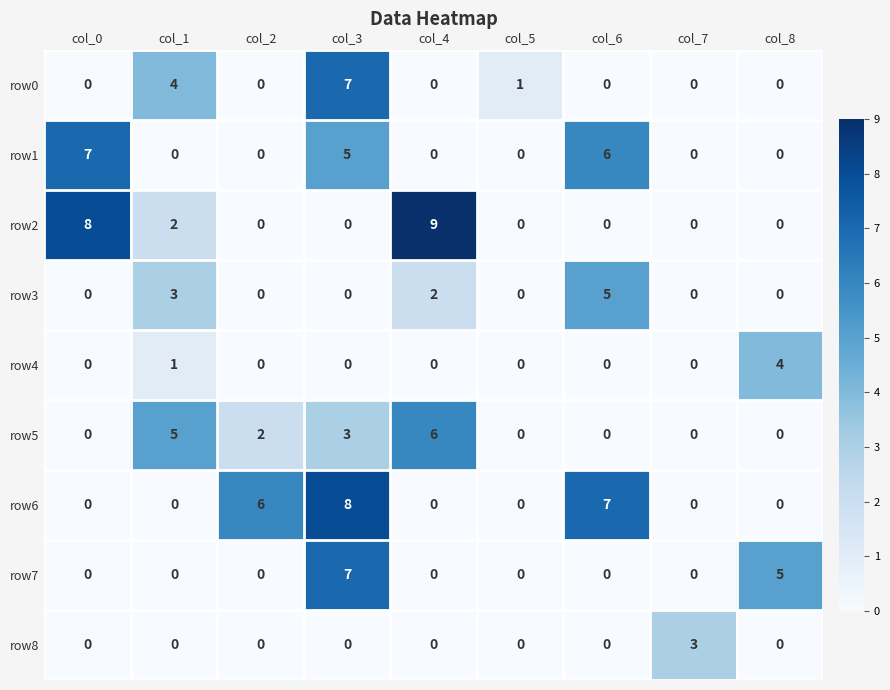

Between col_0 and col_2, which series saw the biggest shift?

row2